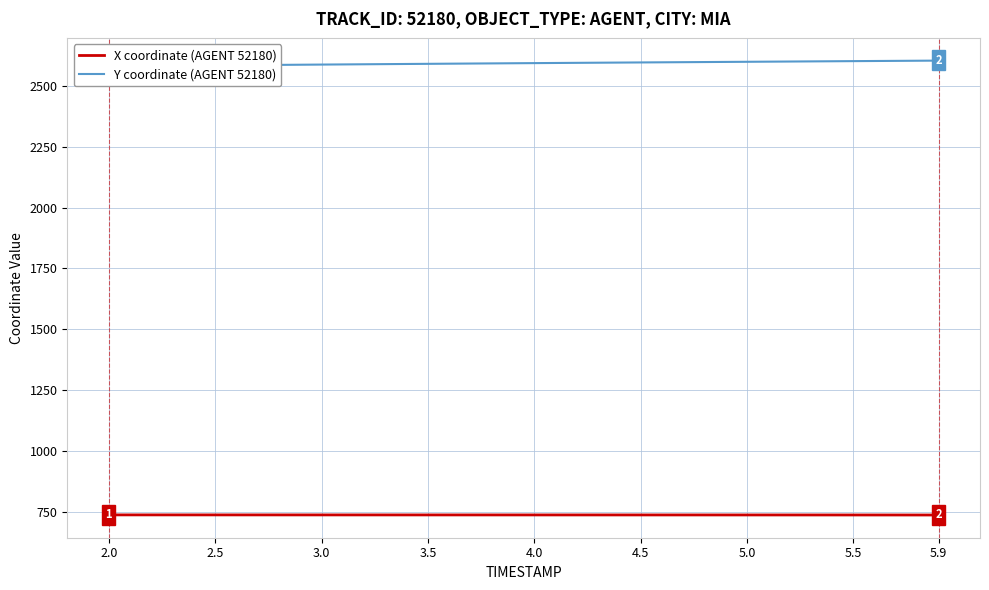

What is the maximum value for X coordinate (AGENT 52180)?

736.4